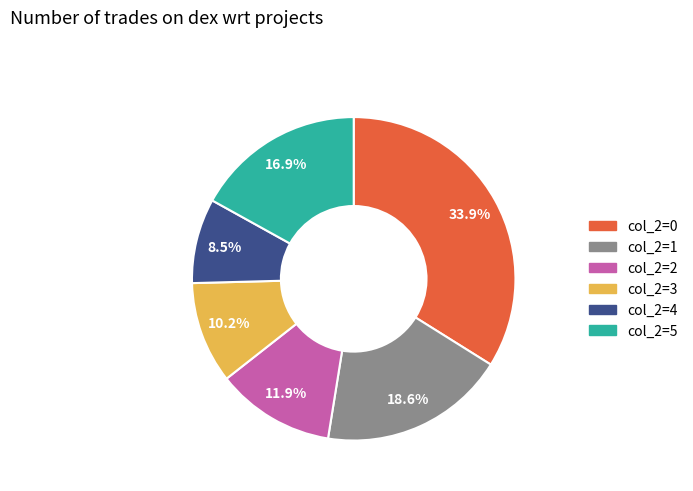

Does any single category account for the majority?

No